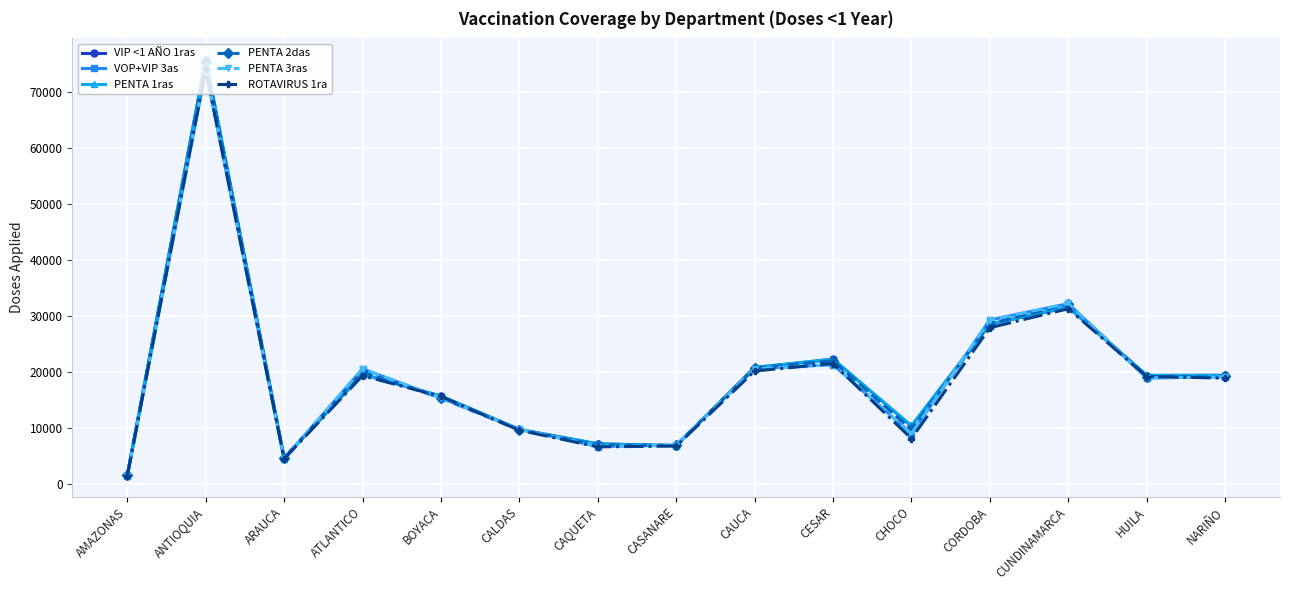

What is the label of the 14th point from the right?

ANTIOQUIA